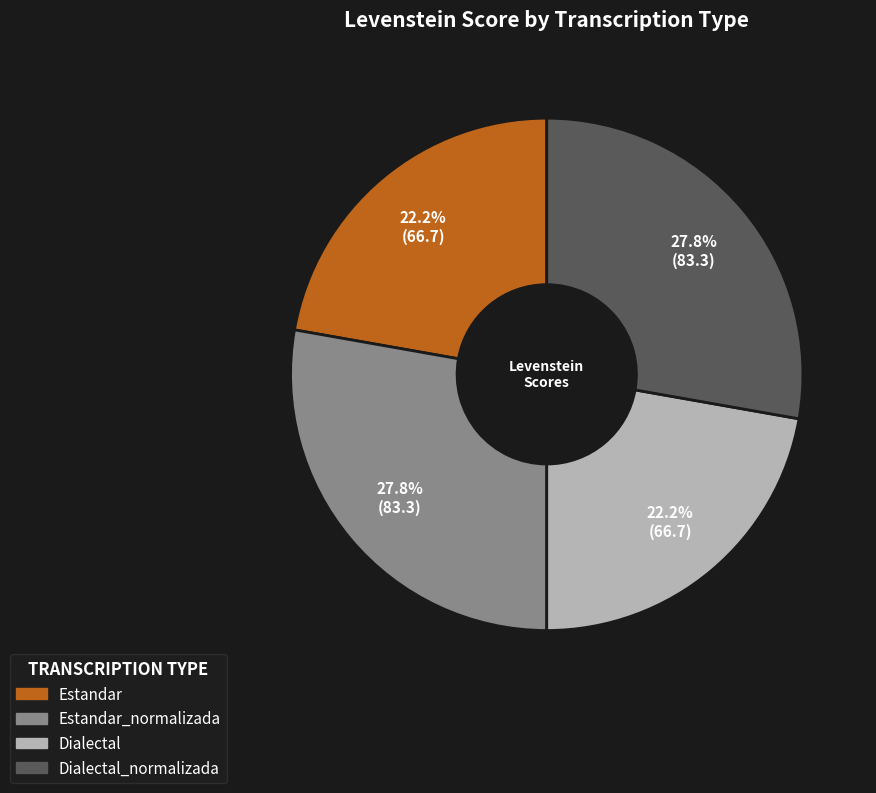

How many slices are in this pie chart?

4